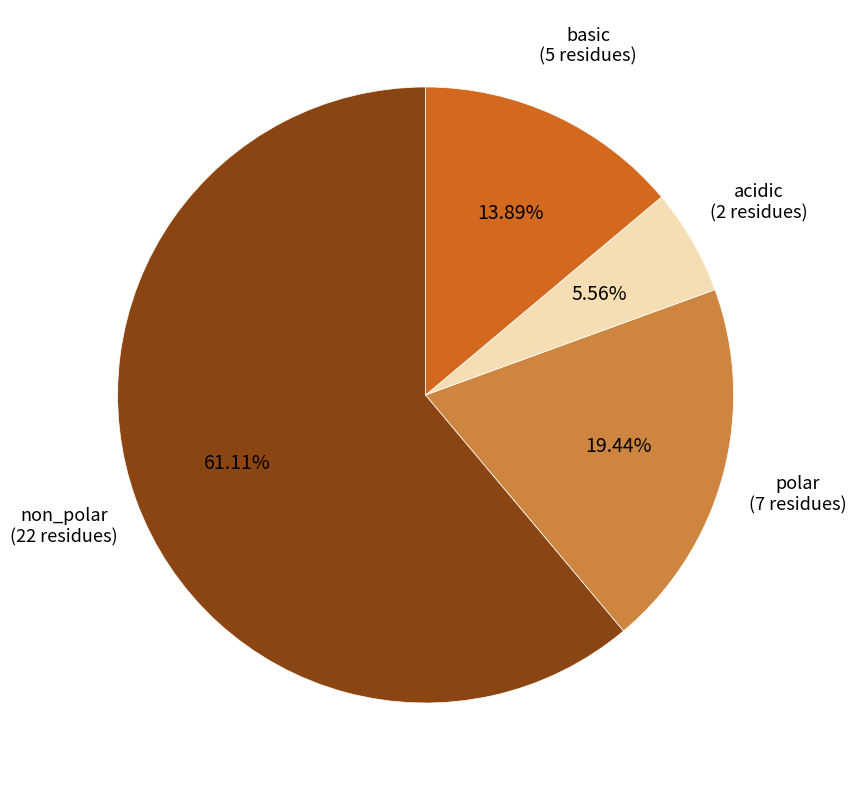

What percentage is the basic slice, to the nearest percent?

14%